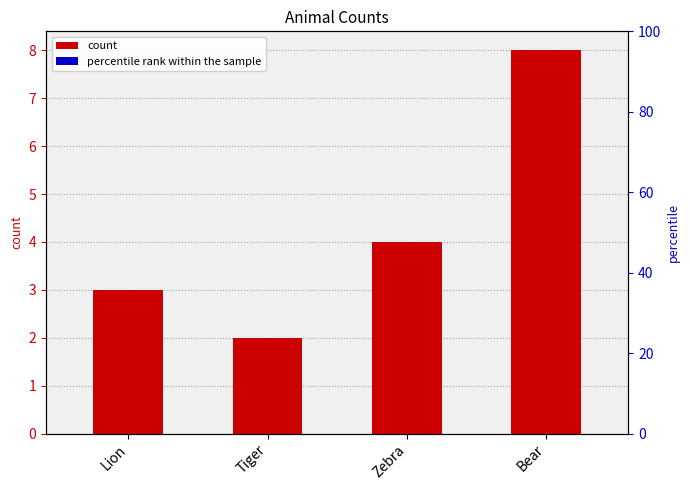

What is the label of the 3rd bar from the right?

Tiger